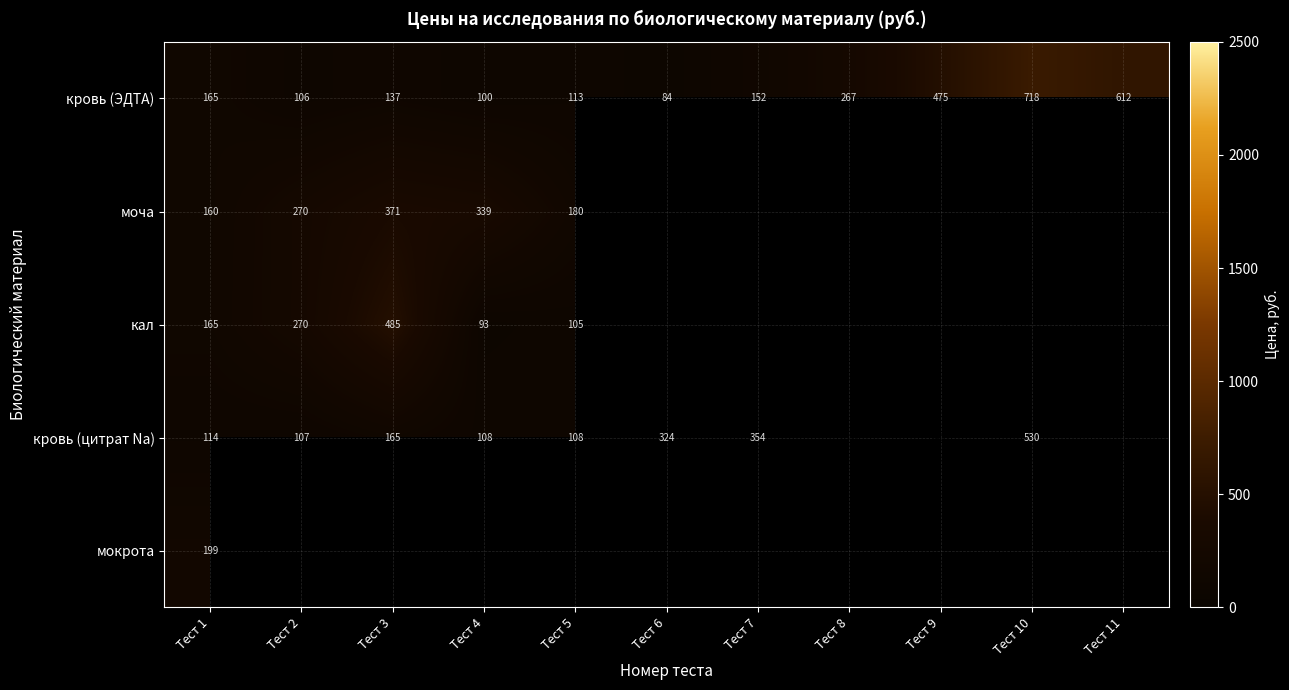

What is the average value of the кровь (ЭДТА) series?

266